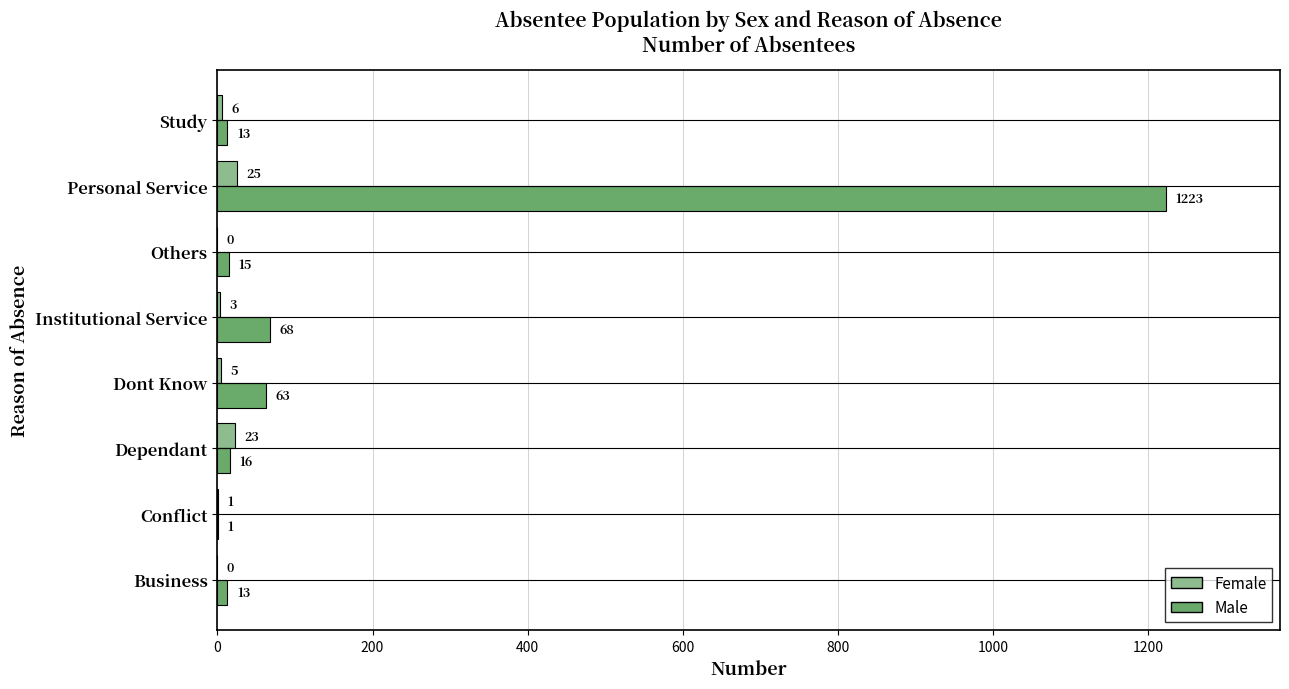

What is the sum of all Female values?

63